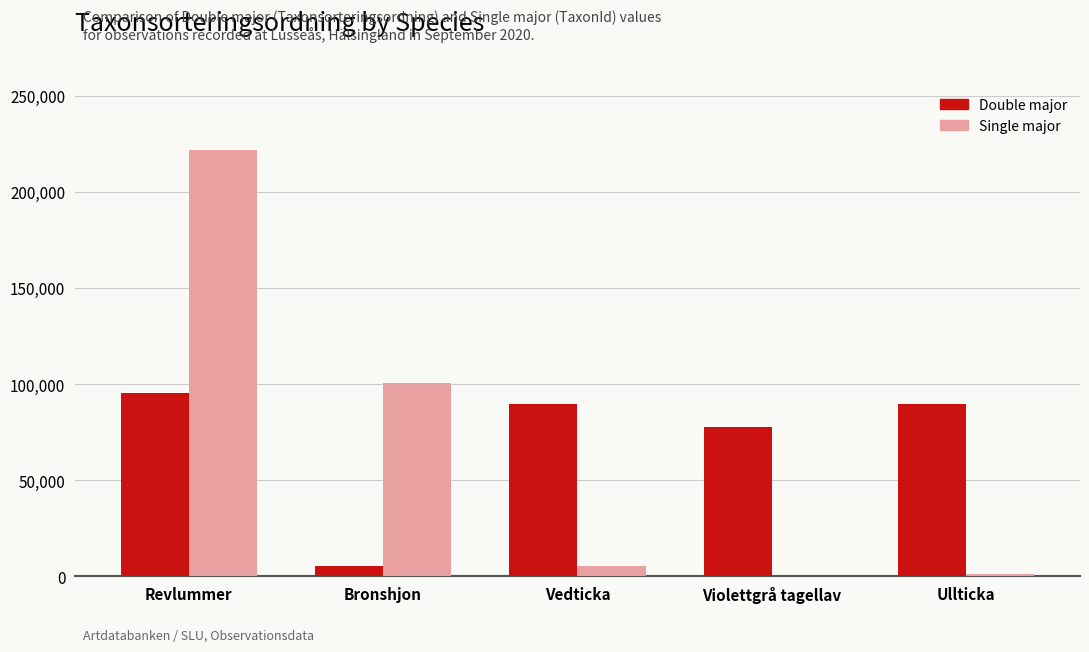

Which series has the largest total across all categories?

Double major